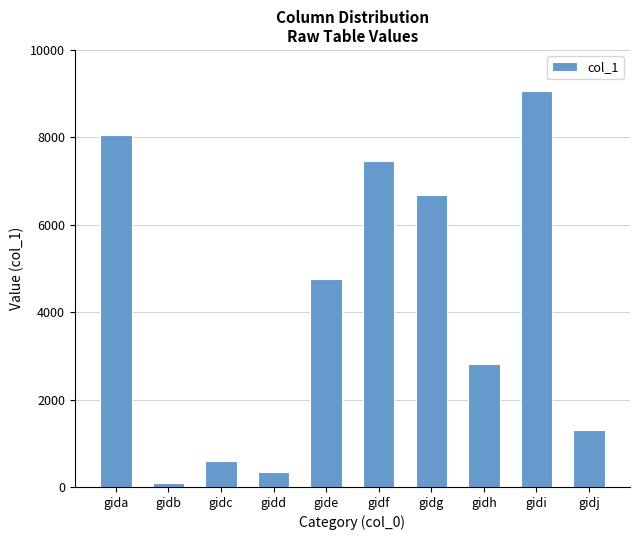

What is the approximate value at gidj, to the nearest 10?

1300